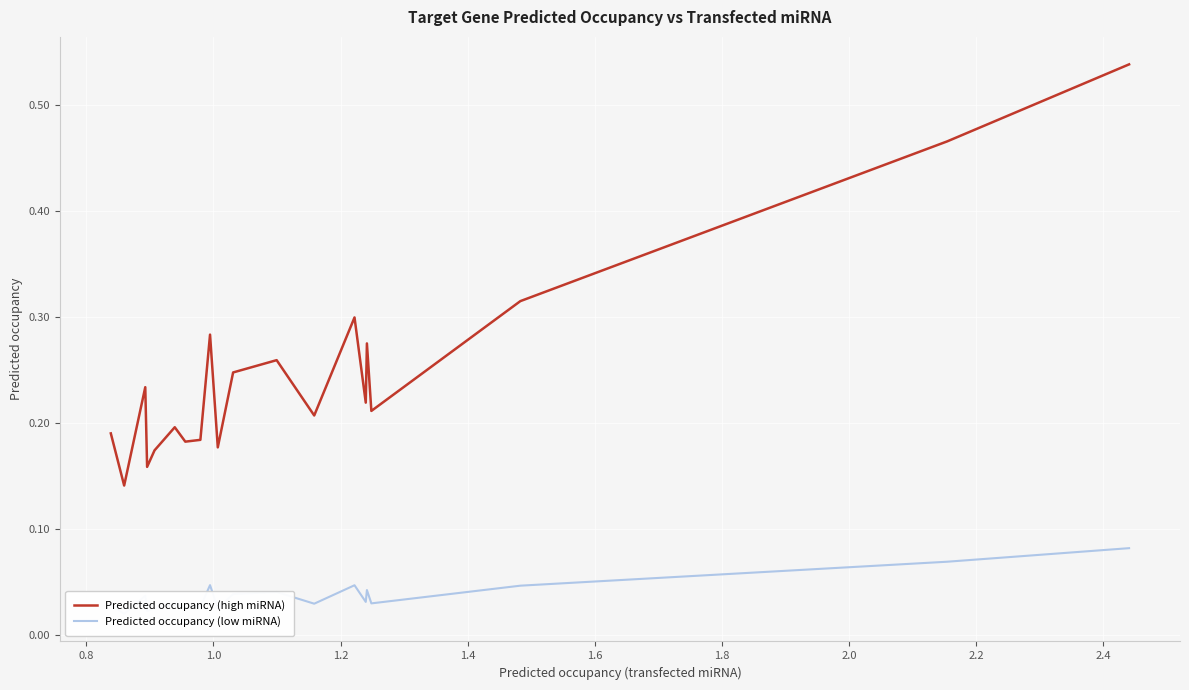

What is the minimum value for Predicted occupancy (high miRNA)?

0.1